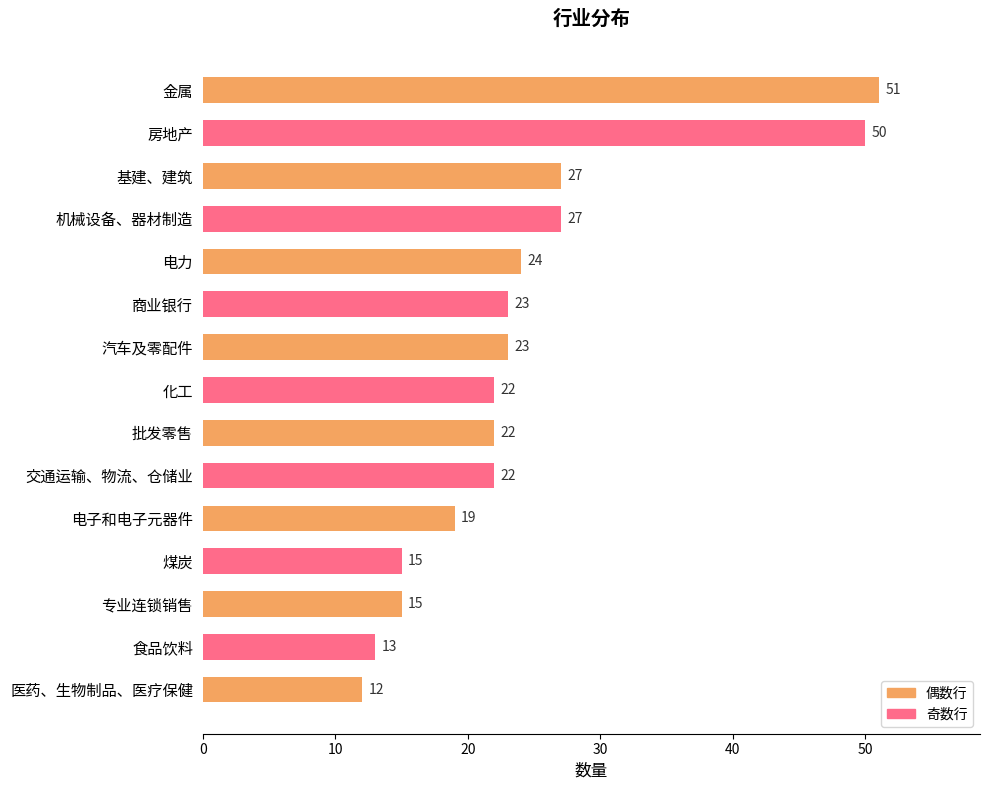

What is the minimum value shown in the chart?

12